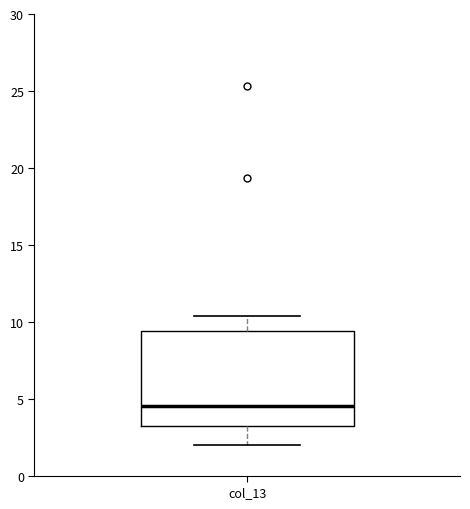

Read this box plot against the y-axis: the position of the median line, the range covered by the box, and the ends of both whiskers. The values are not printed on the chart, so give them approximately, as read against the axis.

median 4.5, box 3.5 to 9.5, whiskers 2.0 to 10.5